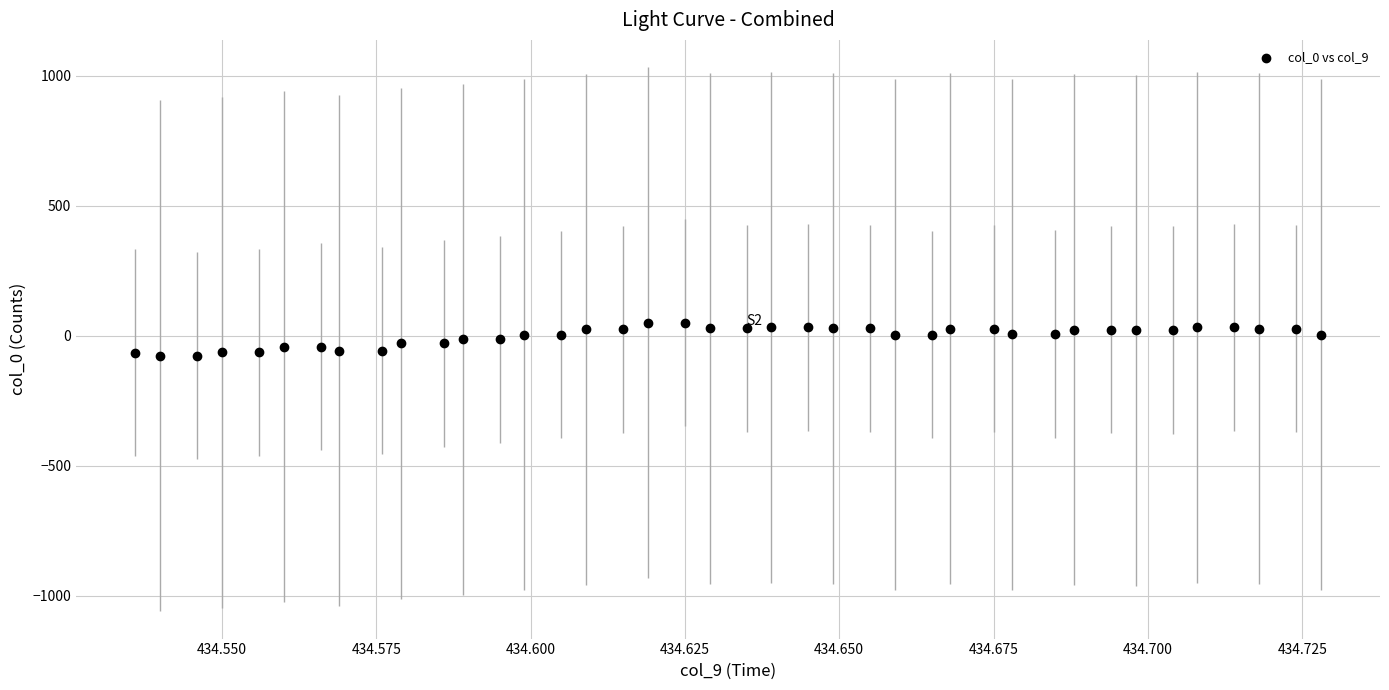

What is the range of Y values (max minus min)?

128.0